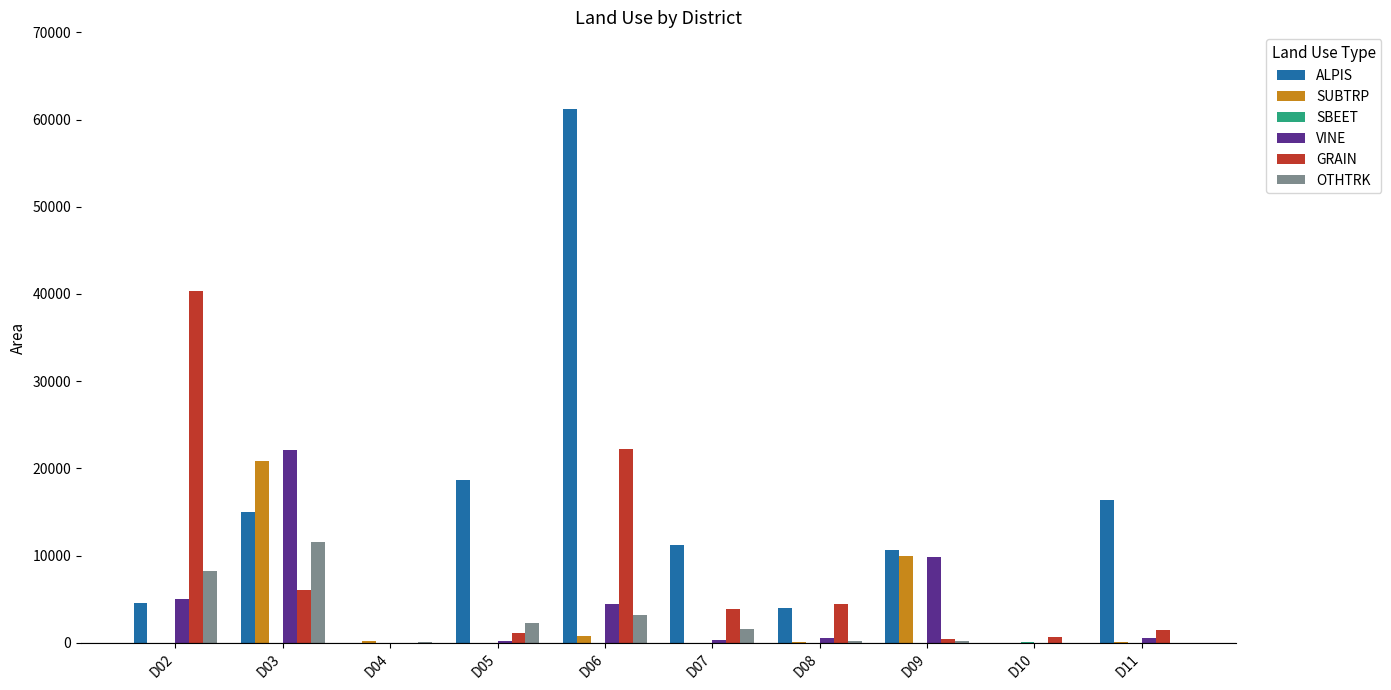

Which label corresponds to the largest value in the chart?

D06